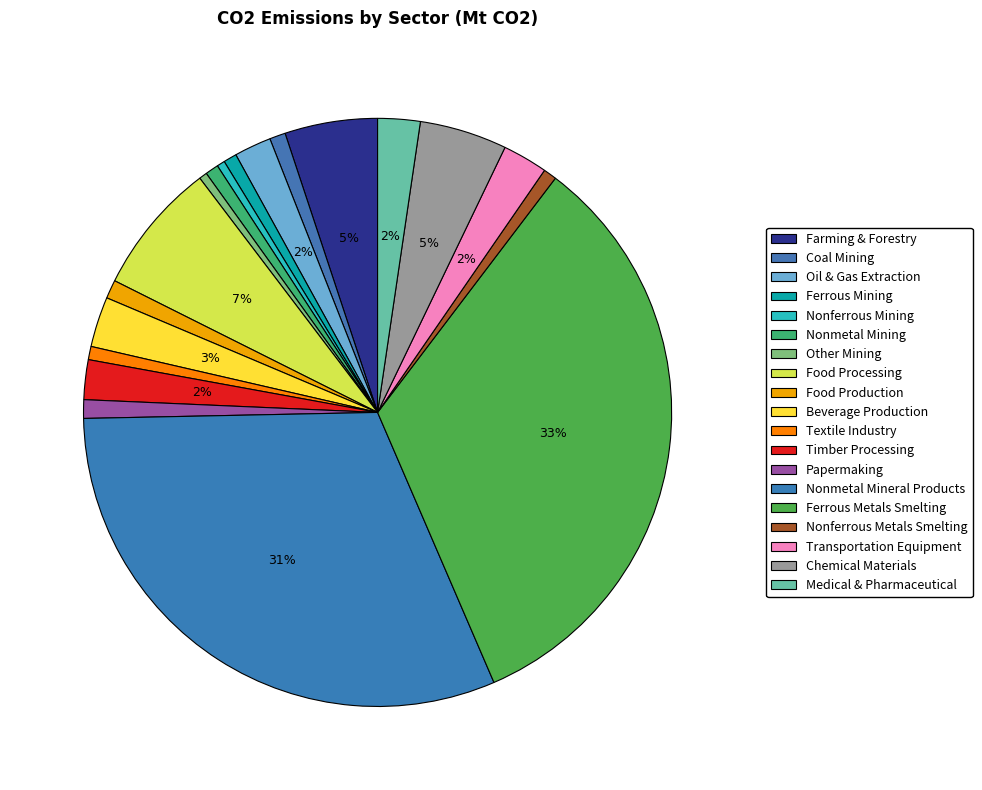

Does Coal Mining account for over 50% of the chart?

No